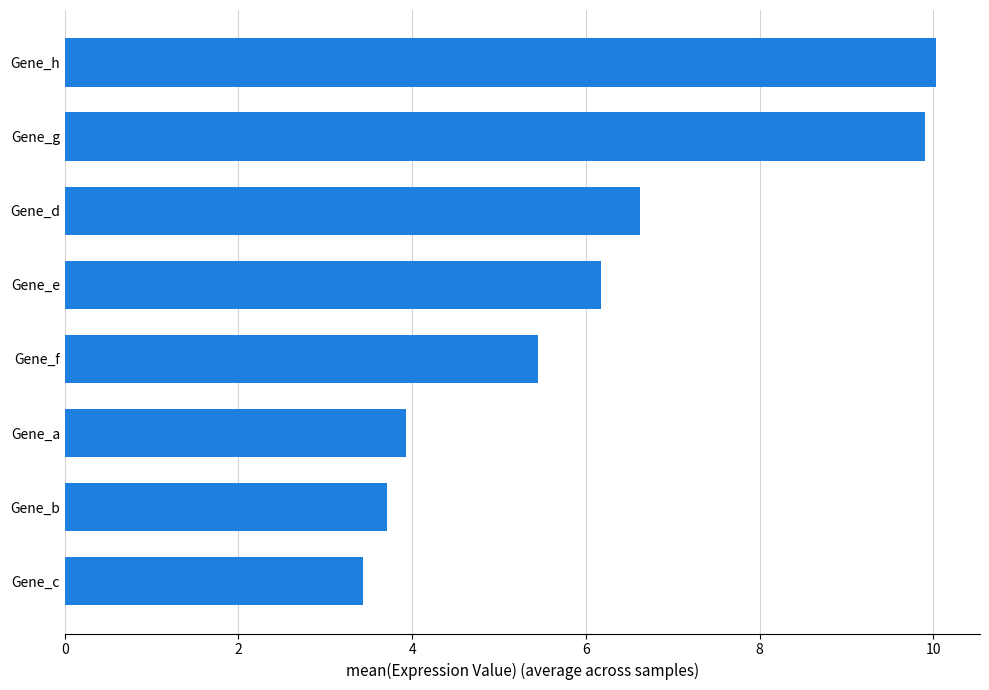

Rank the categories by value from lowest to highest.

Gene_c, Gene_b, Gene_a, Gene_f, Gene_e, Gene_d, Gene_g, Gene_h